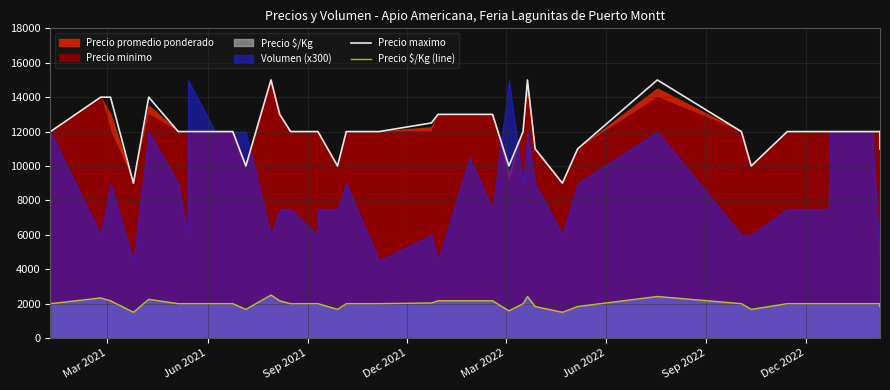

True or false: Precio maximo and Precio $/Kg (line) intersect in this chart.

False